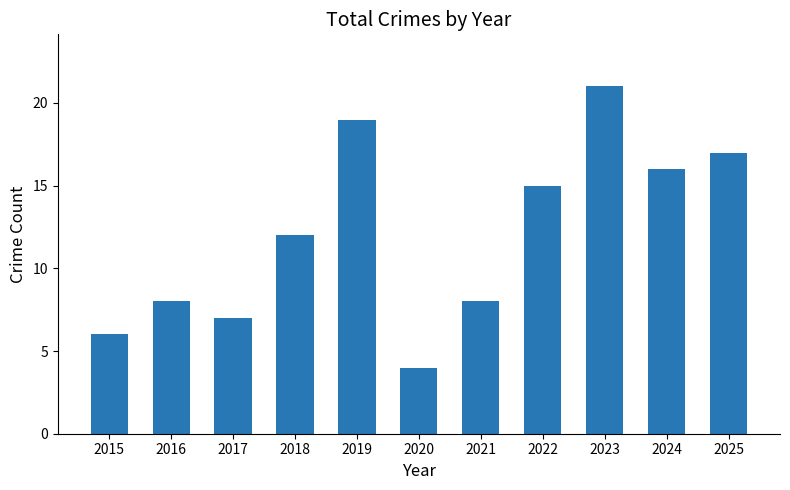

What is the ratio of the value at 2021 to the value at 2018?

0.7